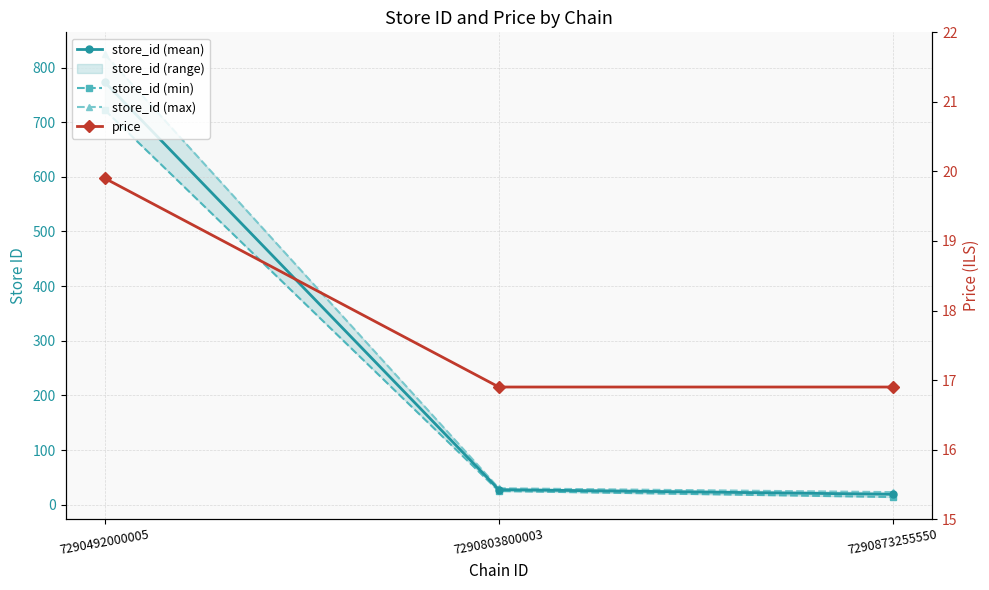

At which label is store_id (max) closest to 423?

7290803800003